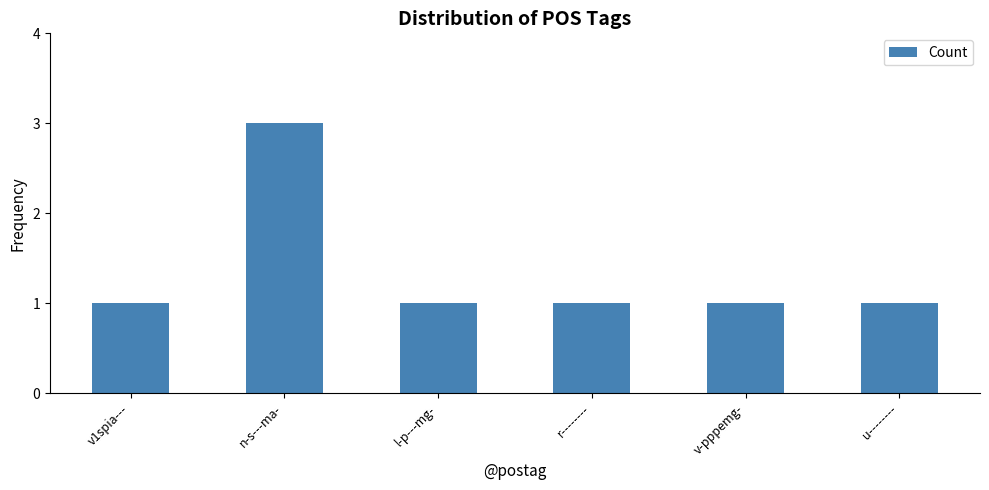

The chart shows a value of 2 at v-pppemg-. True or false?

False